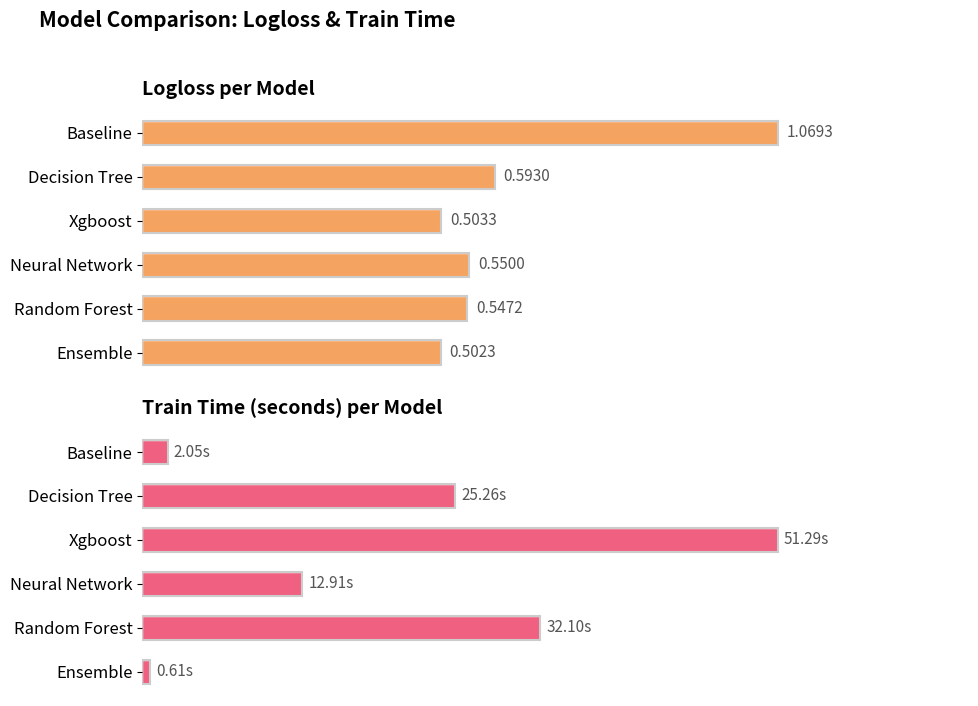

The value of metric_value at Baseline is 1.1. True or false?

True